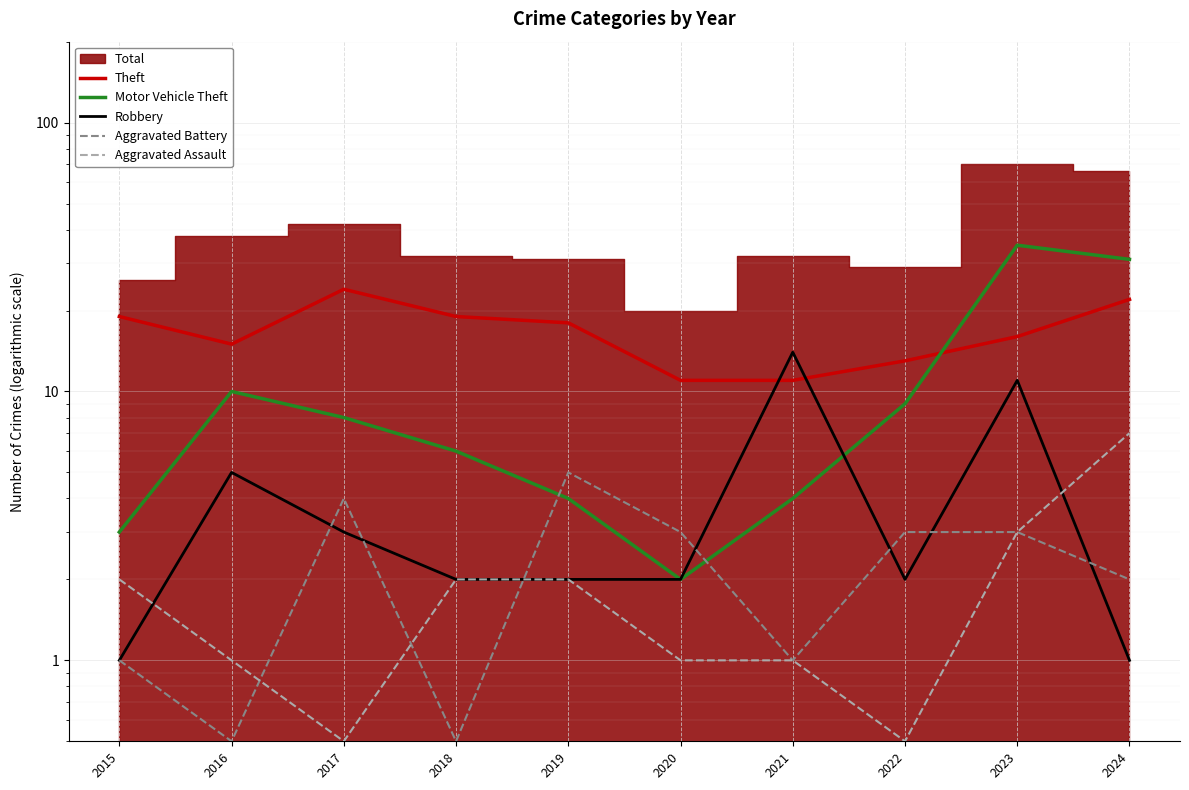

True or false: Aggravated Battery and Aggravated Assault cross at least once.

True